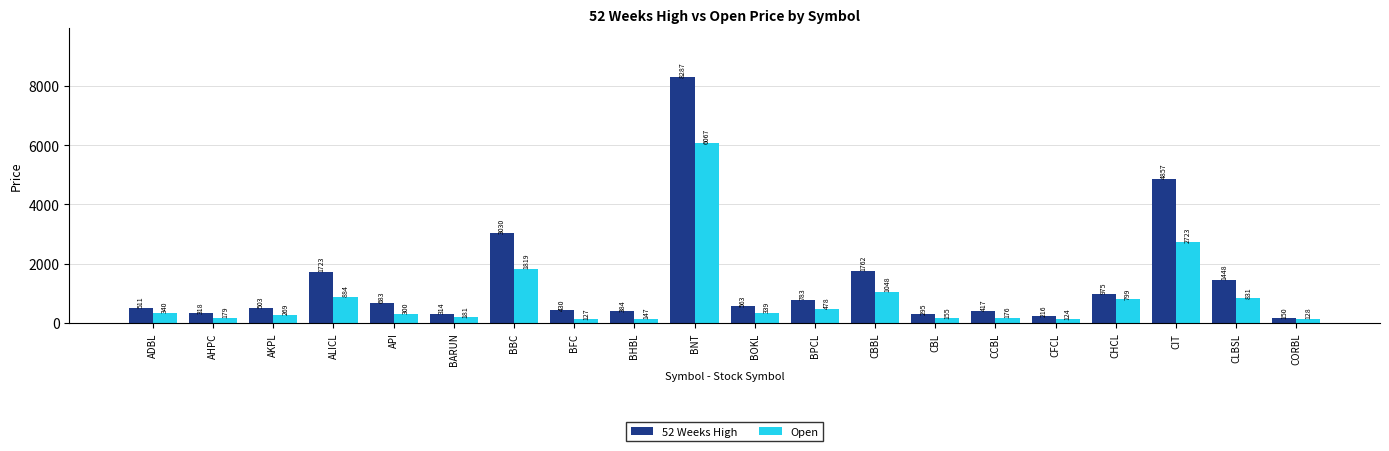

List the labels in order of 52 Weeks High value, largest first.

BNT, CIT, BBC, CBBL, ALICL, CLBSL, CHCL, BPCL, API, BOKL, ADBL, AKPL, BFC, CCBL, BHBL, AHPC, BARUN, CBL, CFCL, CORBL